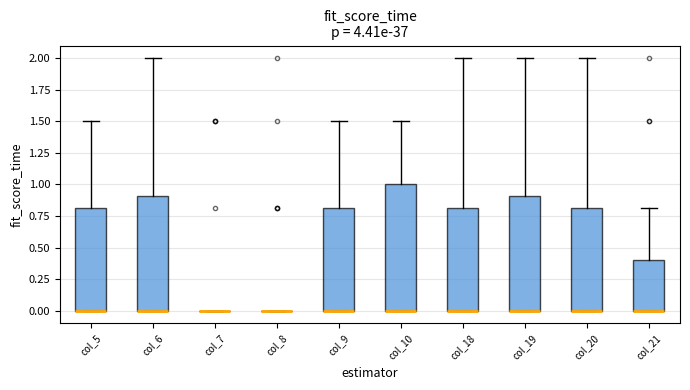

Which box is the tallest, from its lower edge to its upper edge?

col_10